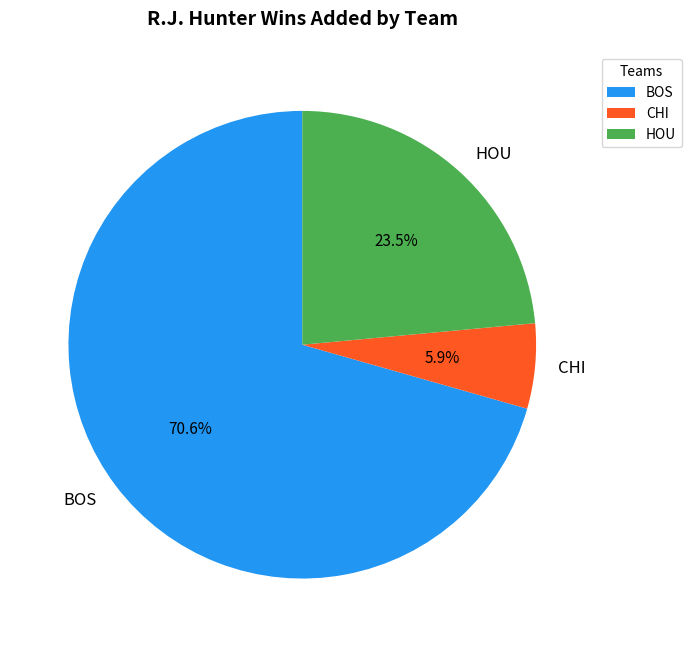

Which category has the smallest portion of the pie?

CHI